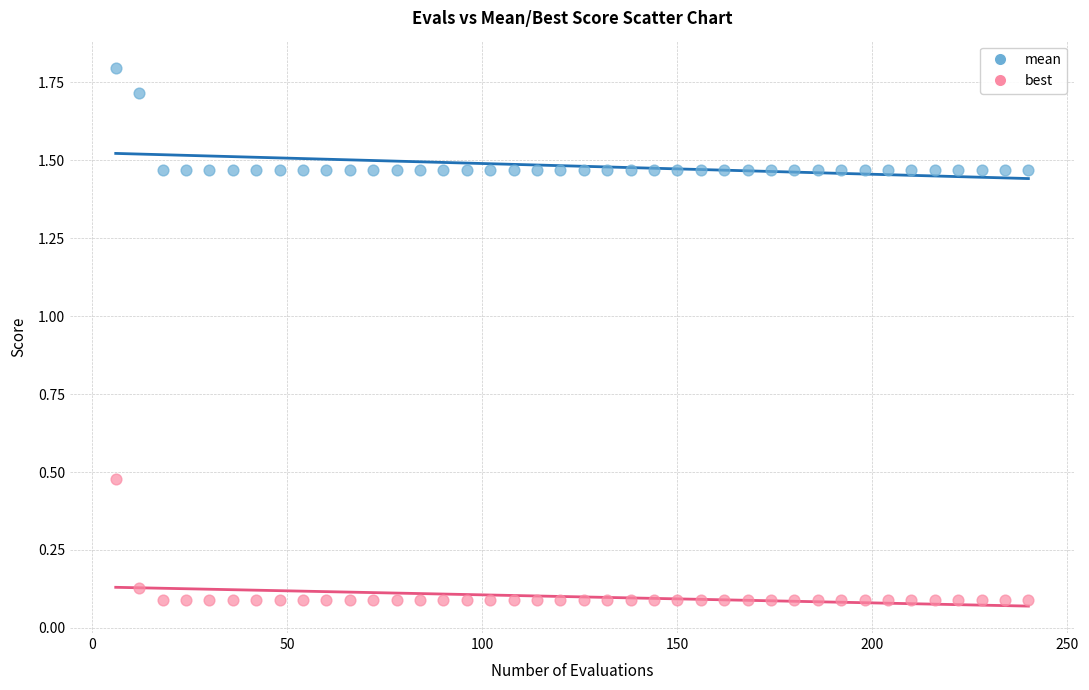

Which series reaches the maximum Y coordinate?

mean